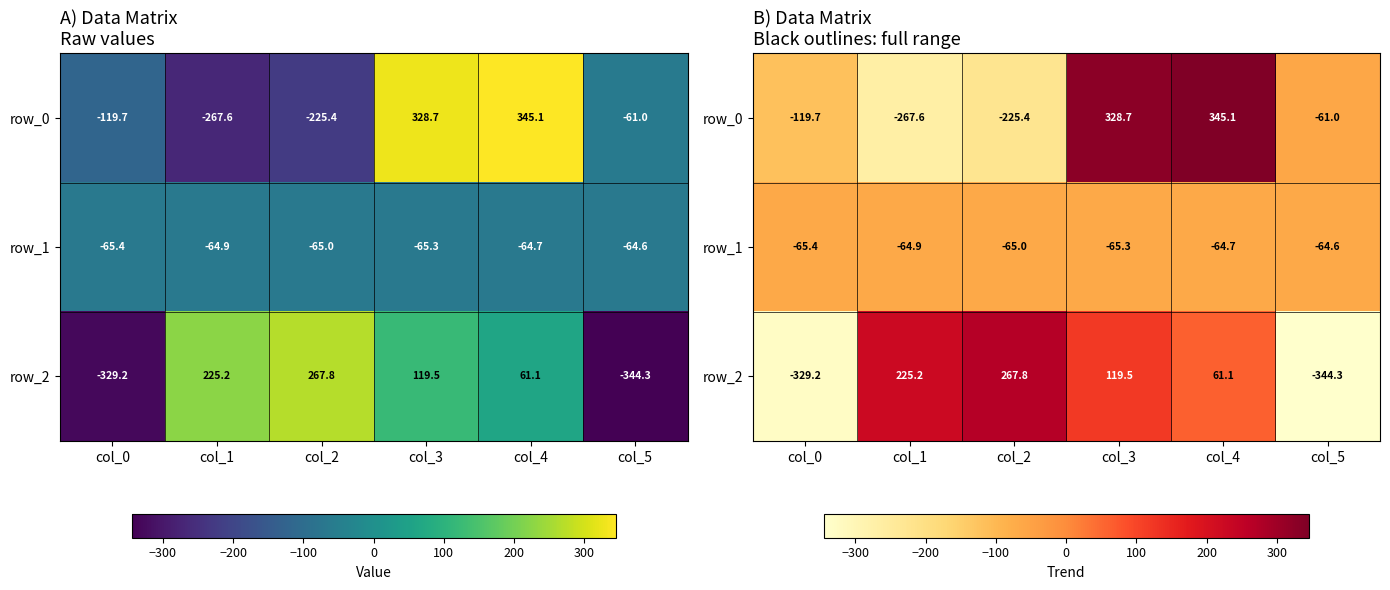

Which has a higher value, col_0 or col_5?

col_5